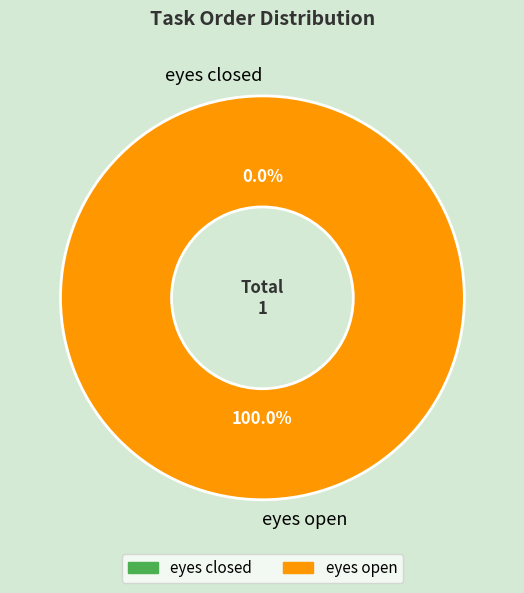

Which slice is the smallest?

eyes closed